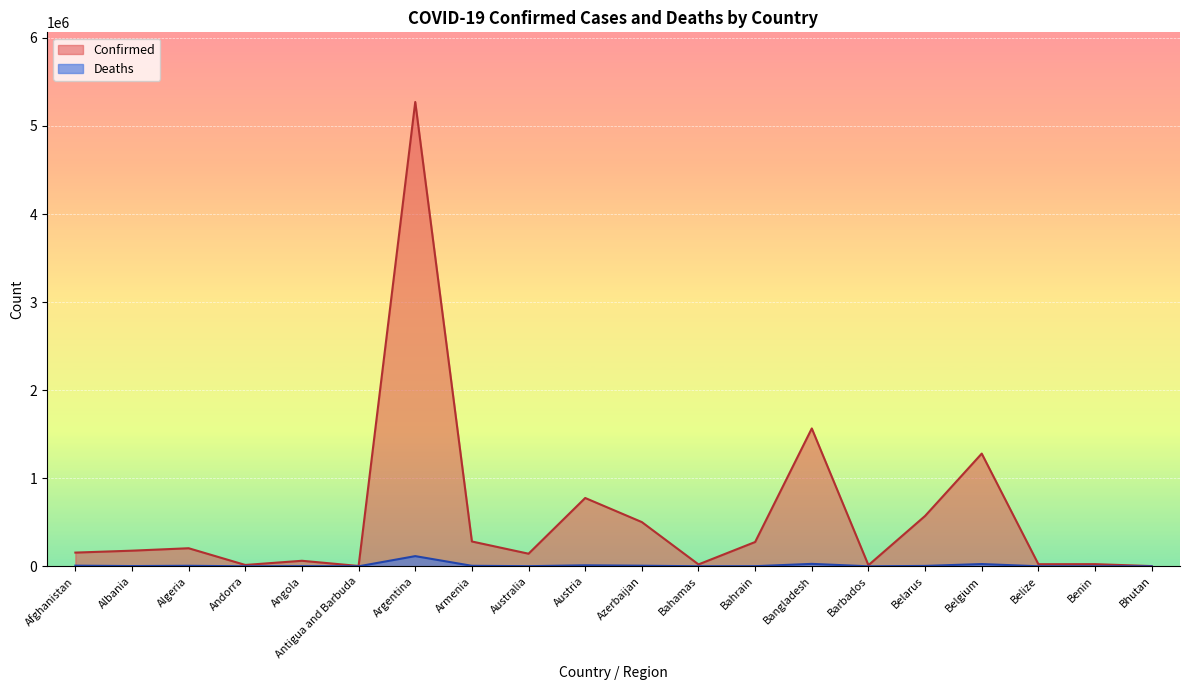

True or false: Deaths and Confirmed cross at least once.

False